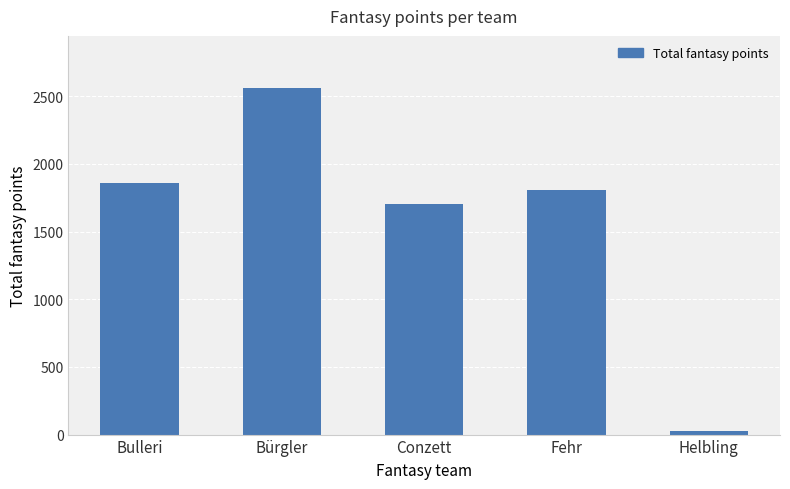

What is the value of the 2nd bar from the left?

2561